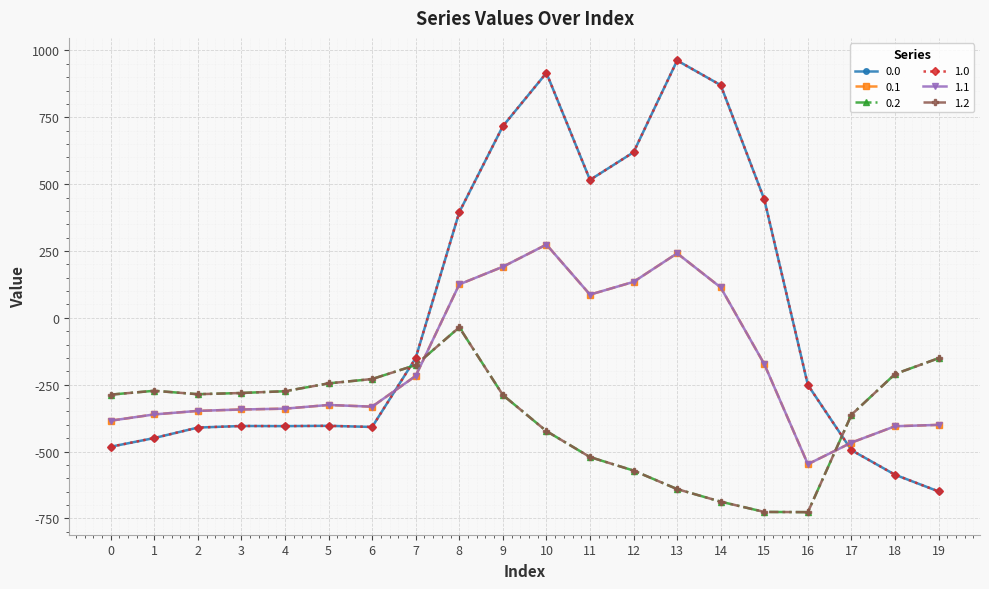

How many interior local valleys does the 0.1 series have?

3